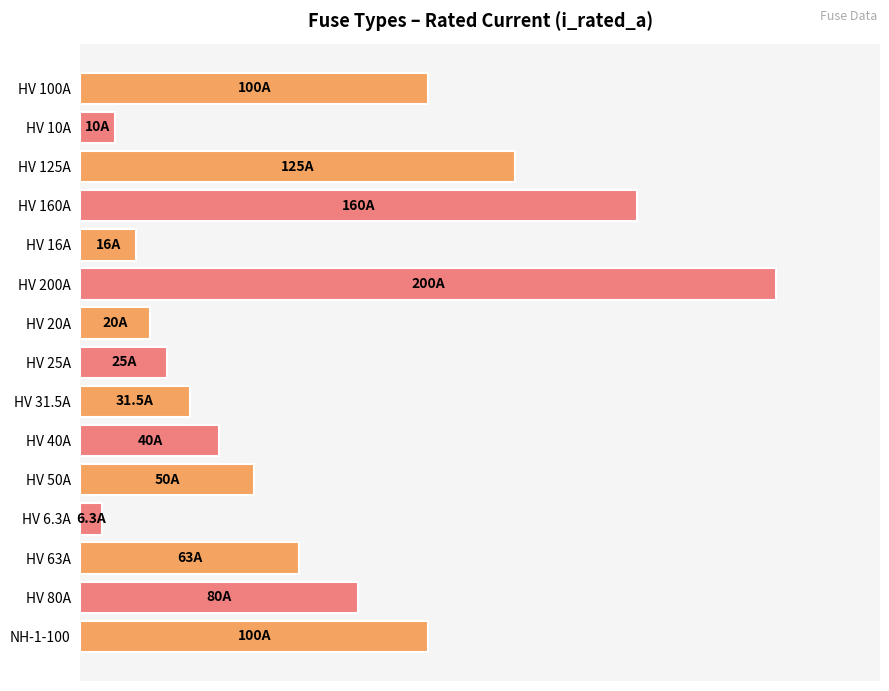

Does the chart contain any negative values?

No